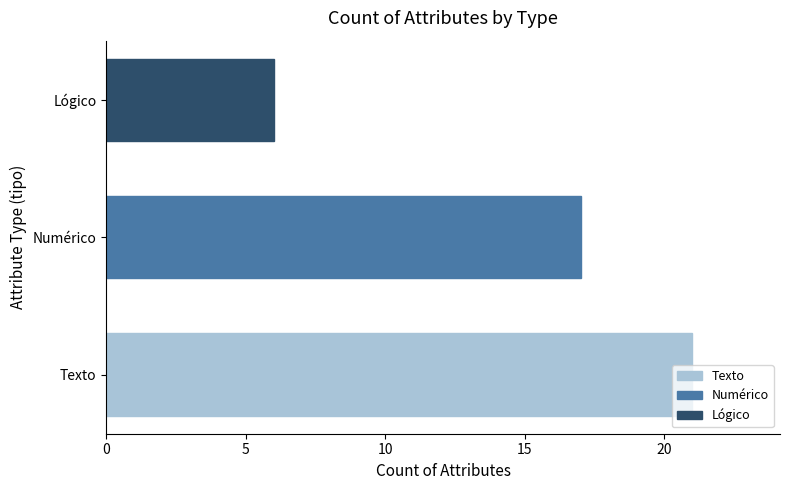

What is the minimum value shown in the chart?

6